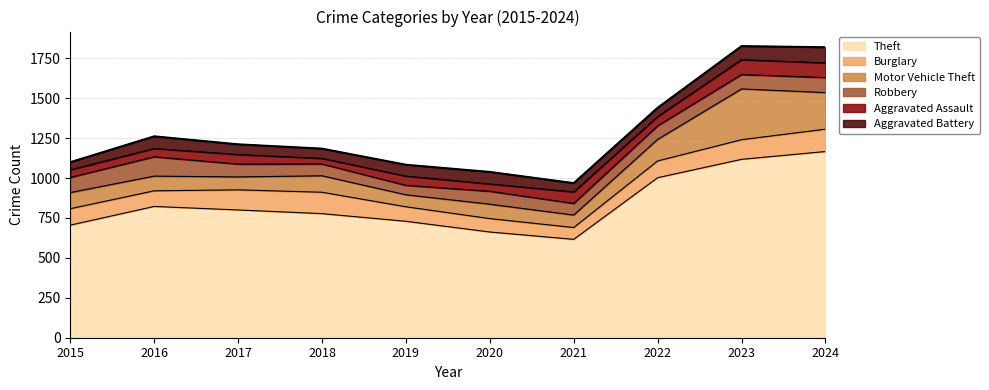

What is the value of the Motor Vehicle Theft point at the 3rd from the left?

81